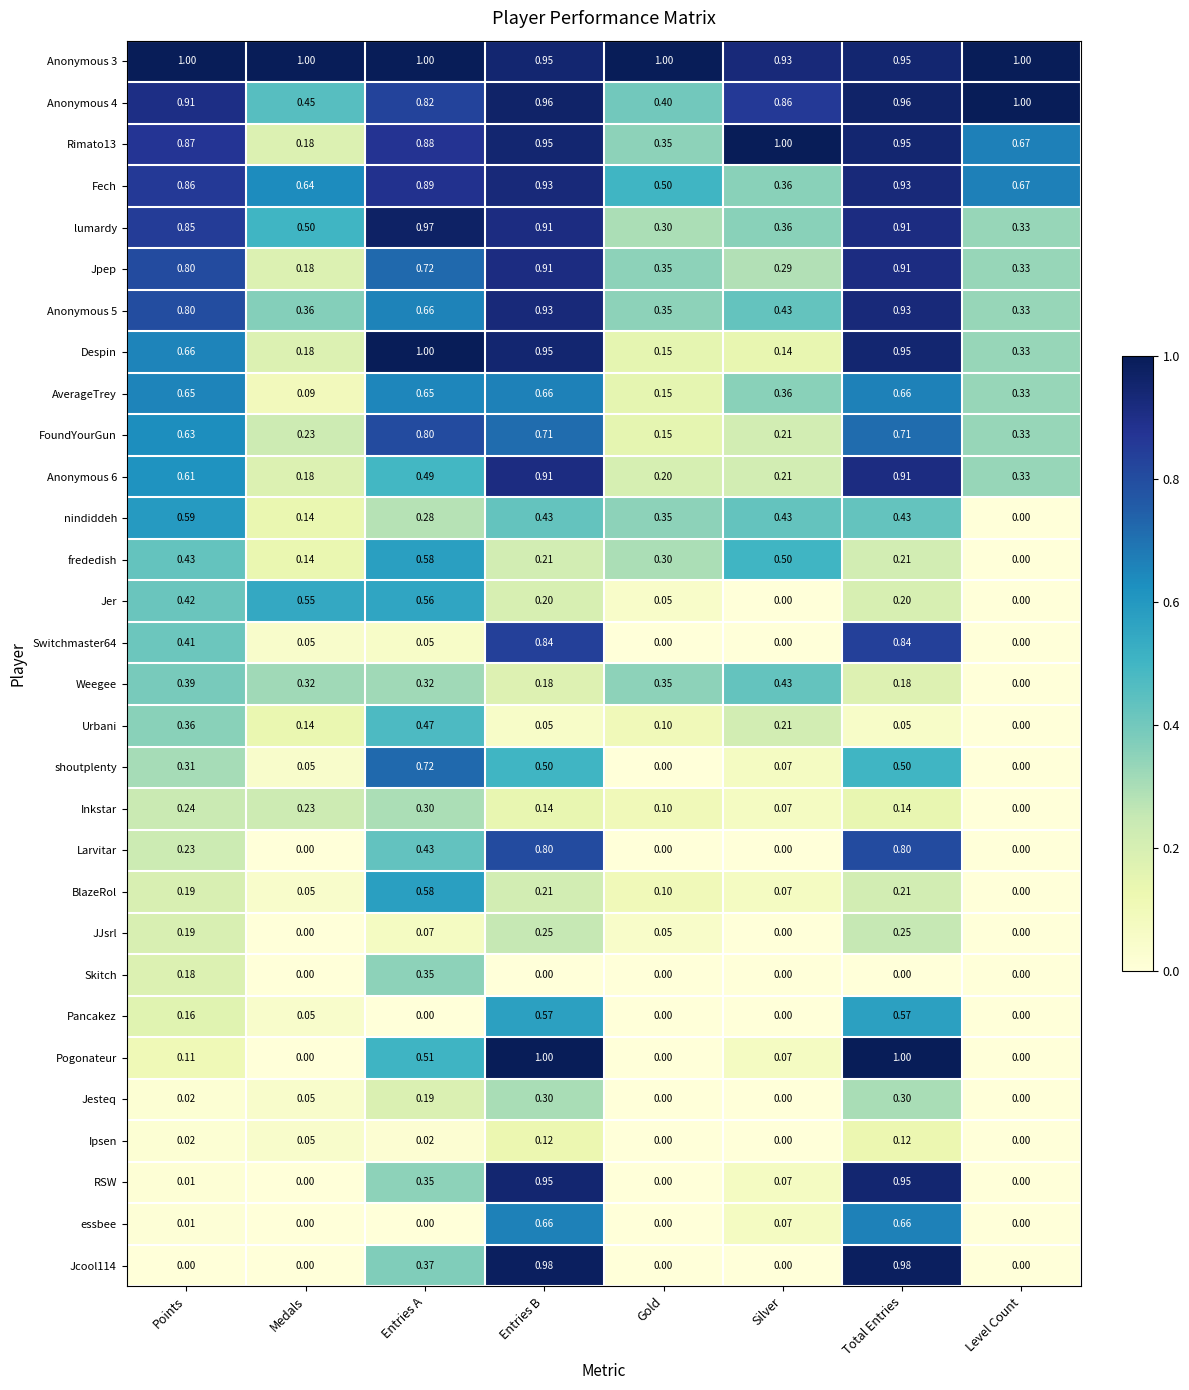

Which series has the largest range (max minus min)?

Pogonateur